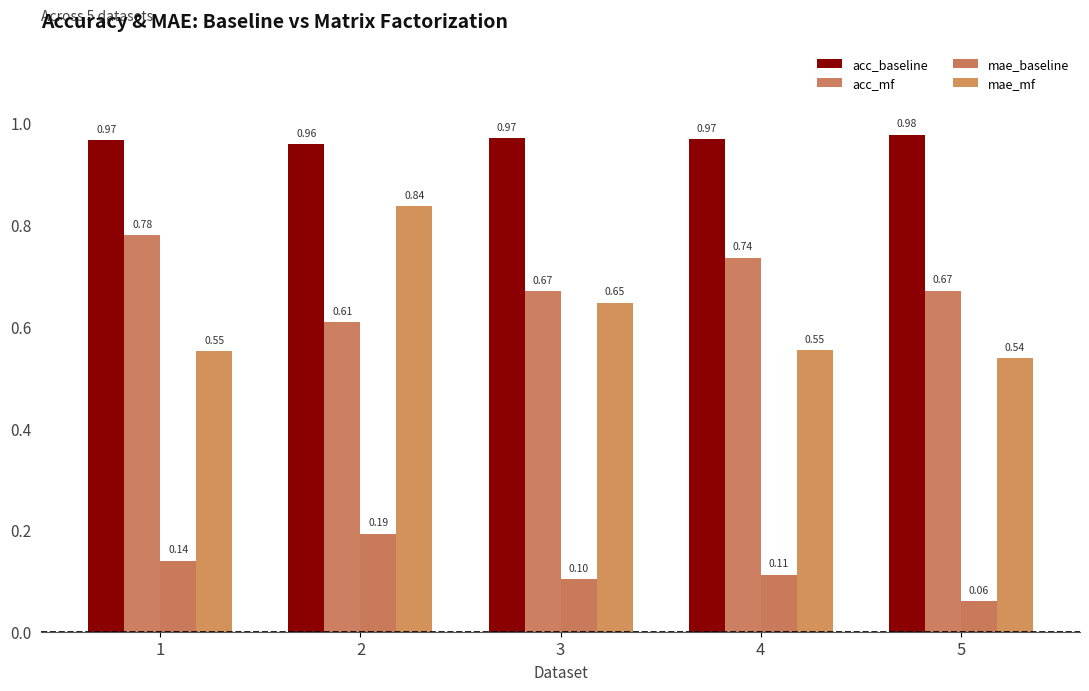

Between 5 and 3, which is larger?

5